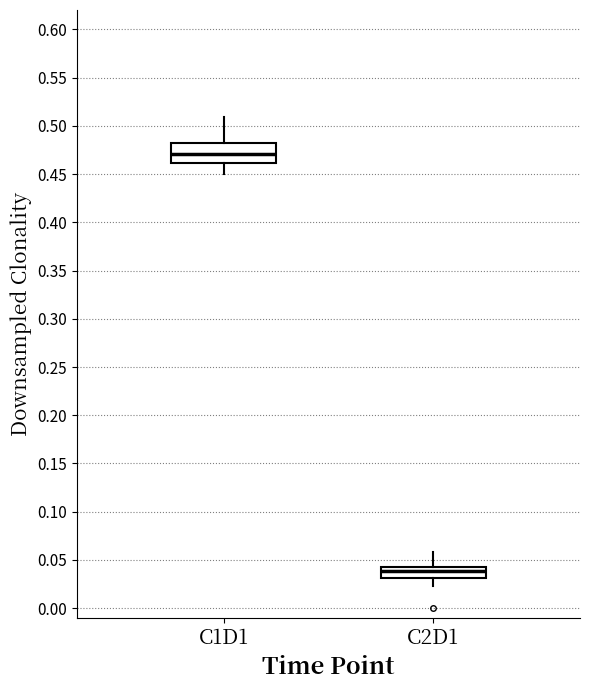

Which box has the lowest median line?

C2D1